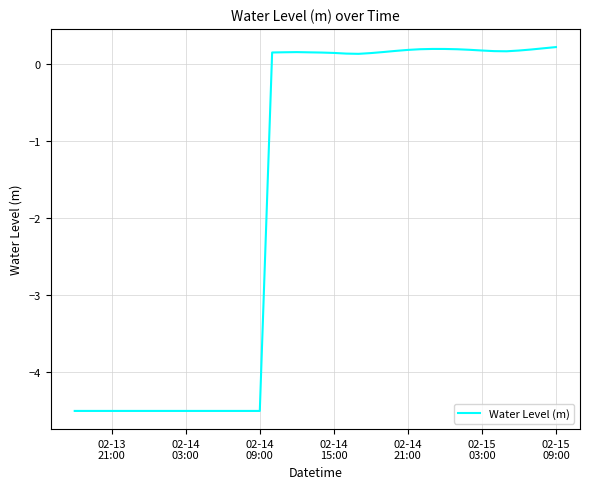

What is the smallest value displayed?

-4.5